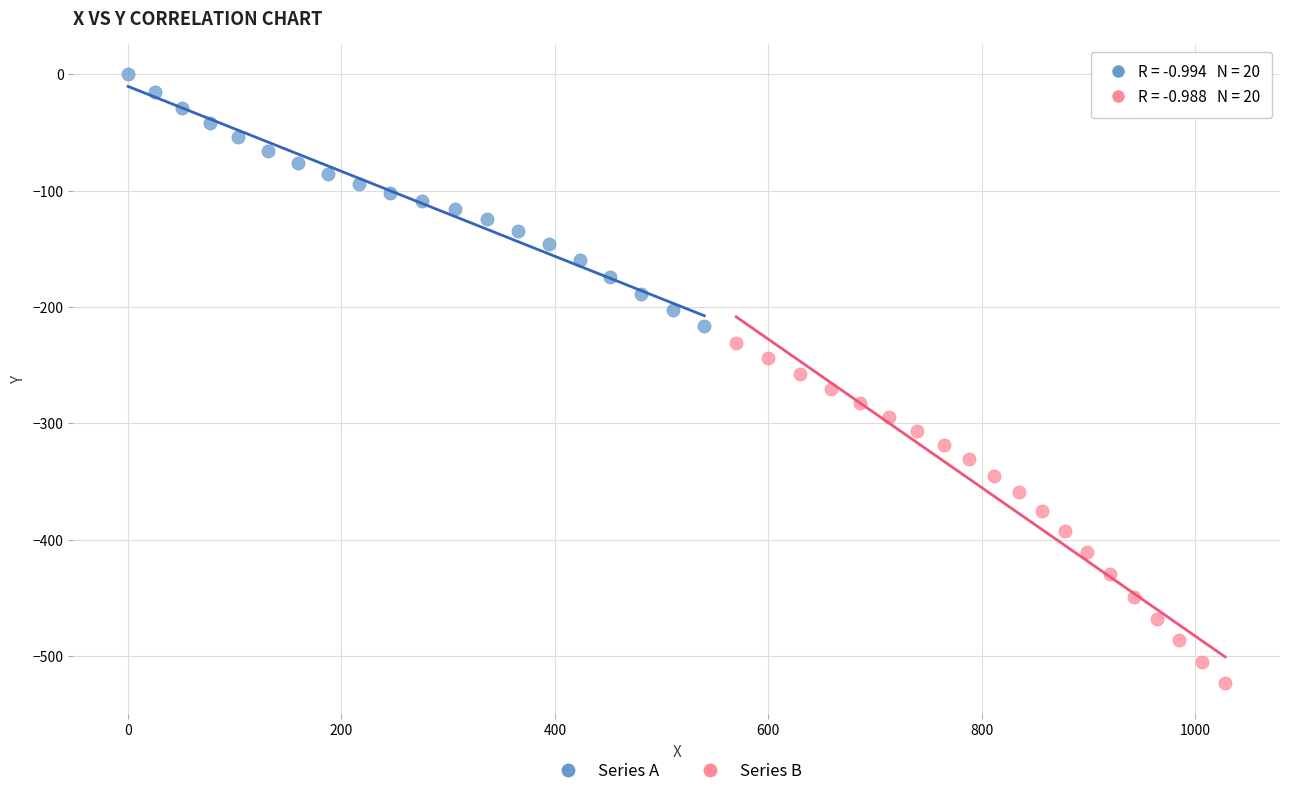

Which series reaches the maximum Y coordinate?

Series A